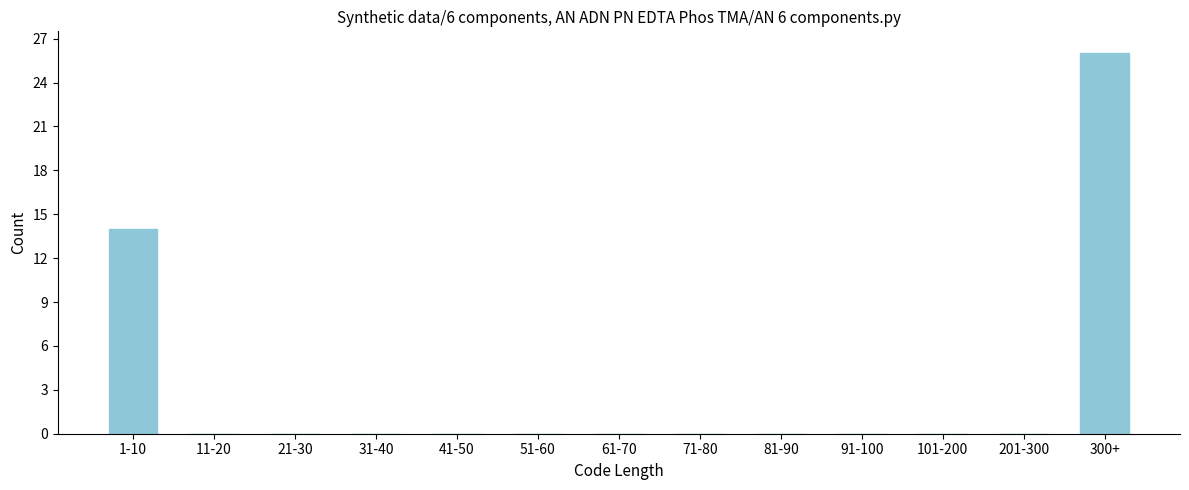

Reading right to left, extract all data points from this chart.

300+=26	201-300=0	101-200=0	91-100=0	81-90=0	71-80=0	61-70=0	51-60=0	41-50=0	31-40=0	21-30=0	11-20=0	1-10=14